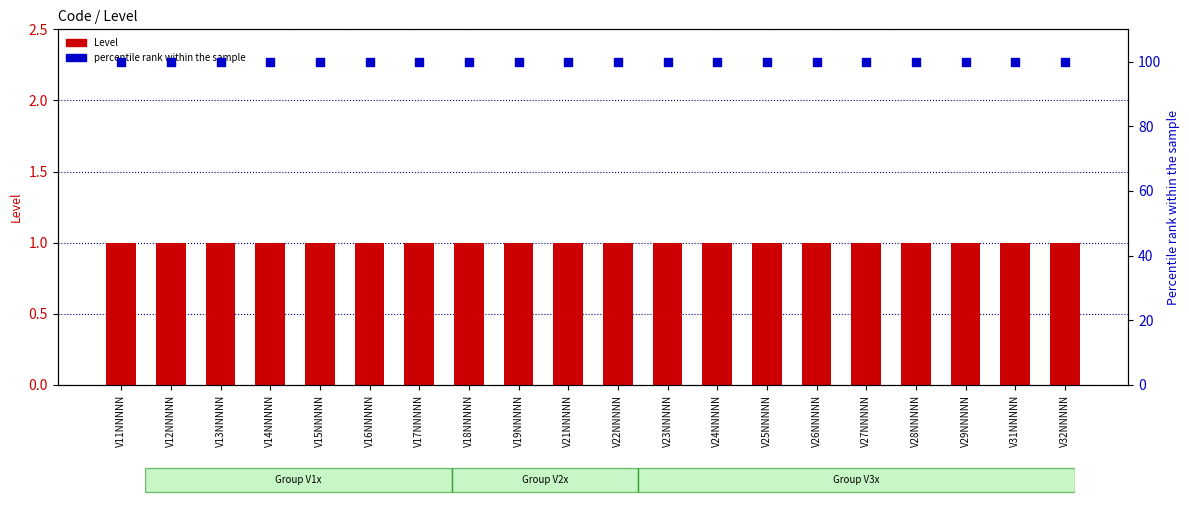

At how many categories does at least one series exceed 4?

20